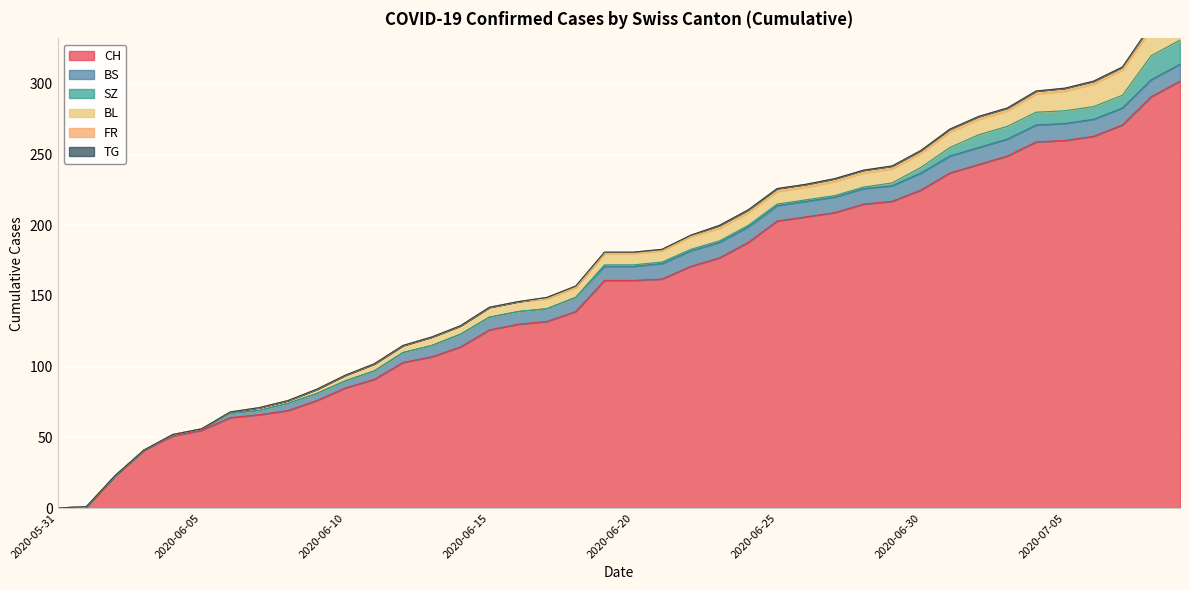

True or false: TG and SZ cross at least once.

False